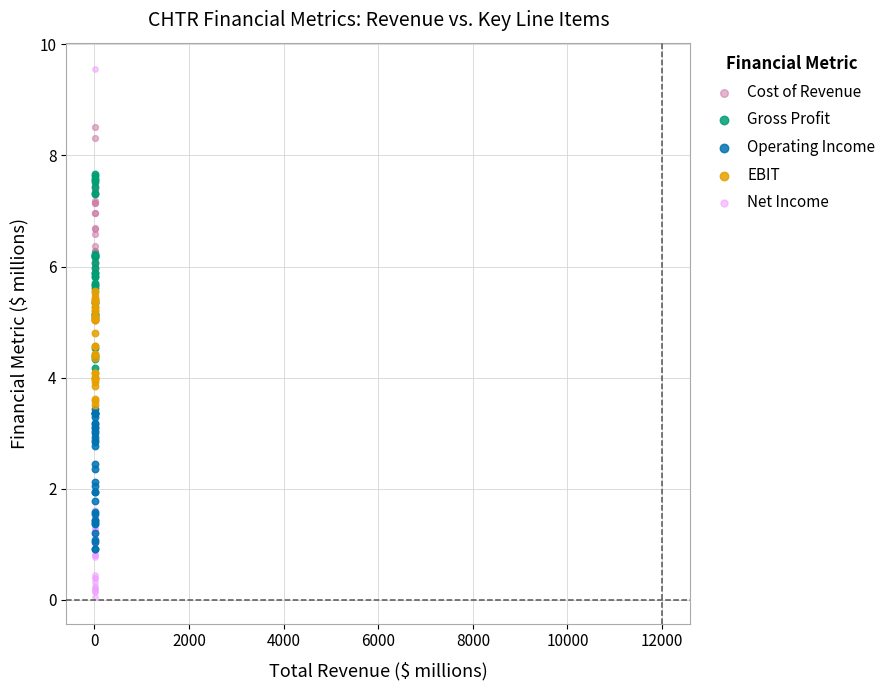

What are all the series names shown in the legend?

Cost of Revenue, Gross Profit, Operating Income, EBIT, Net Income